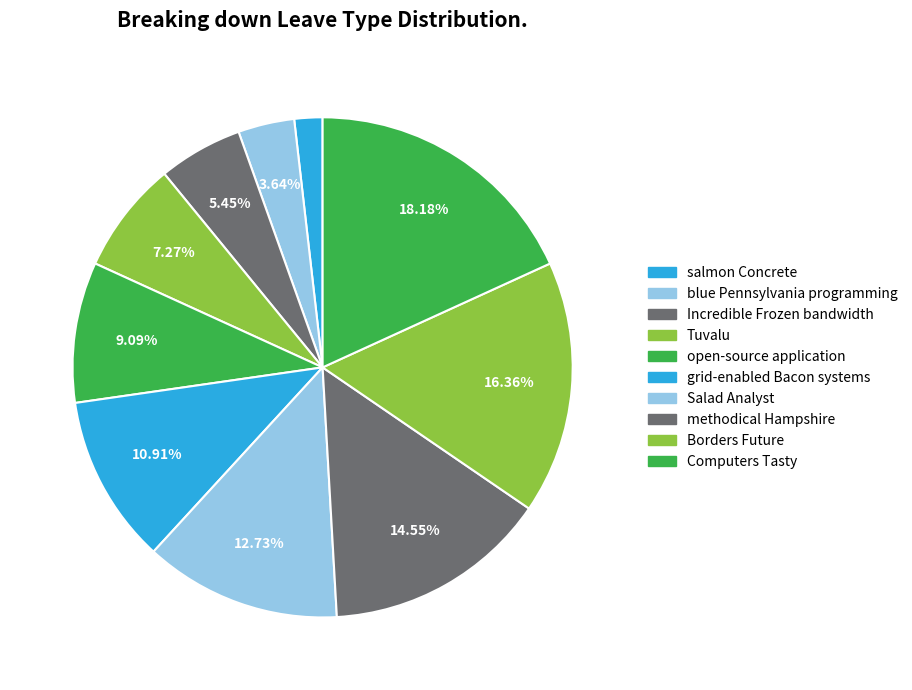

What is the change in value from salmon Concrete to grid-enabled Bacon systems?

+5